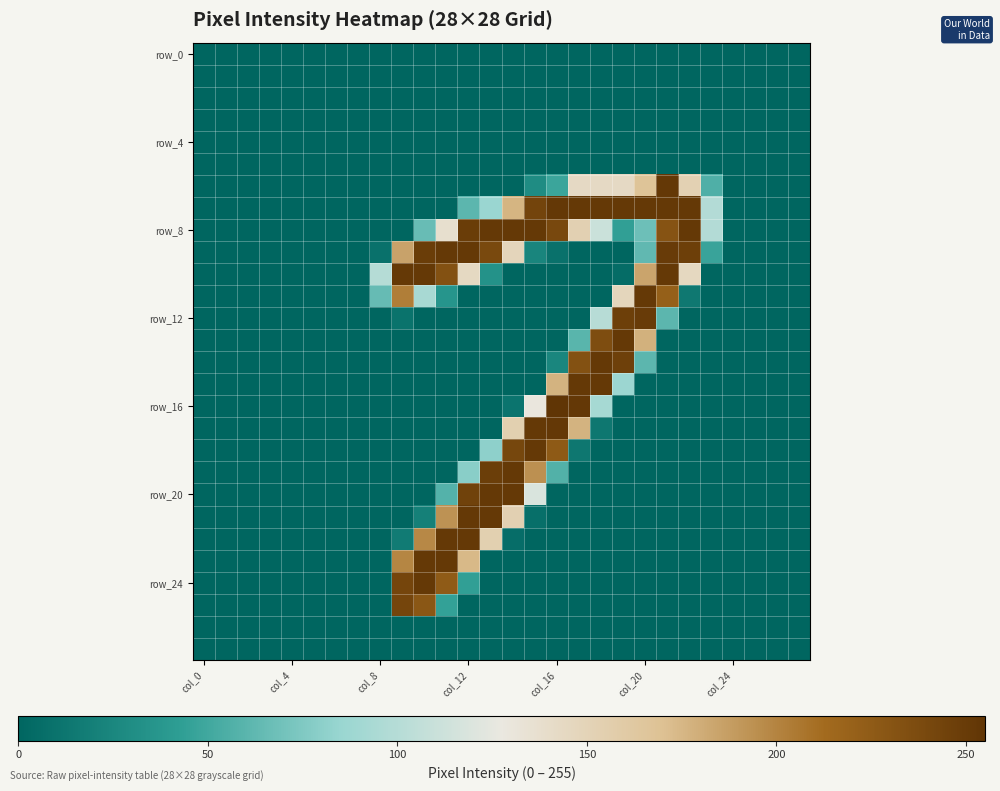

How many distinct data groups are displayed?

28